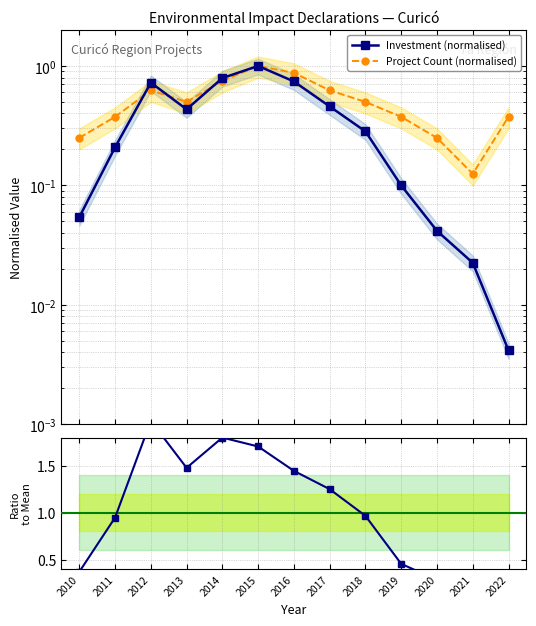

Reading right to left, transcribe all the data shown in this chart.

Investment (normalised): 2022=0.0	2021=0.0	2020=0.0	2019=0.1	2018=0.3	2017=0.5	2016=0.7	2015=1.0	2014=0.8	2013=0.4	2012=0.7	2011=0.2	2010=0.1
Project Count (normalised): 2022=0.4	2021=0.1	2020=0.2	2019=0.4	2018=0.5	2017=0.6	2016=0.9	2015=1.0	2014=0.8	2013=0.5	2012=0.6	2011=0.4	2010=0.2
Inv / Count ratio: 2022=0.0	2021=0.3	2020=0.3	2019=0.5	2018=1.0	2017=1.3	2016=1.4	2015=1.7	2014=1.8	2013=1.5	2012=2.0	2011=0.9	2010=0.4